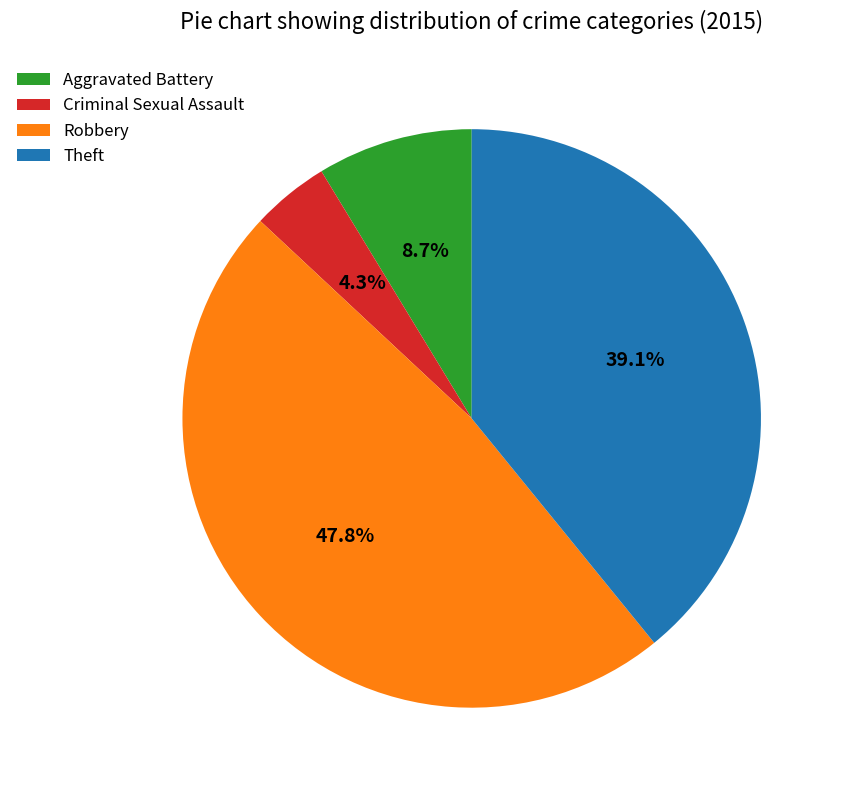

Which category has the smallest portion of the pie?

Criminal Sexual Assault